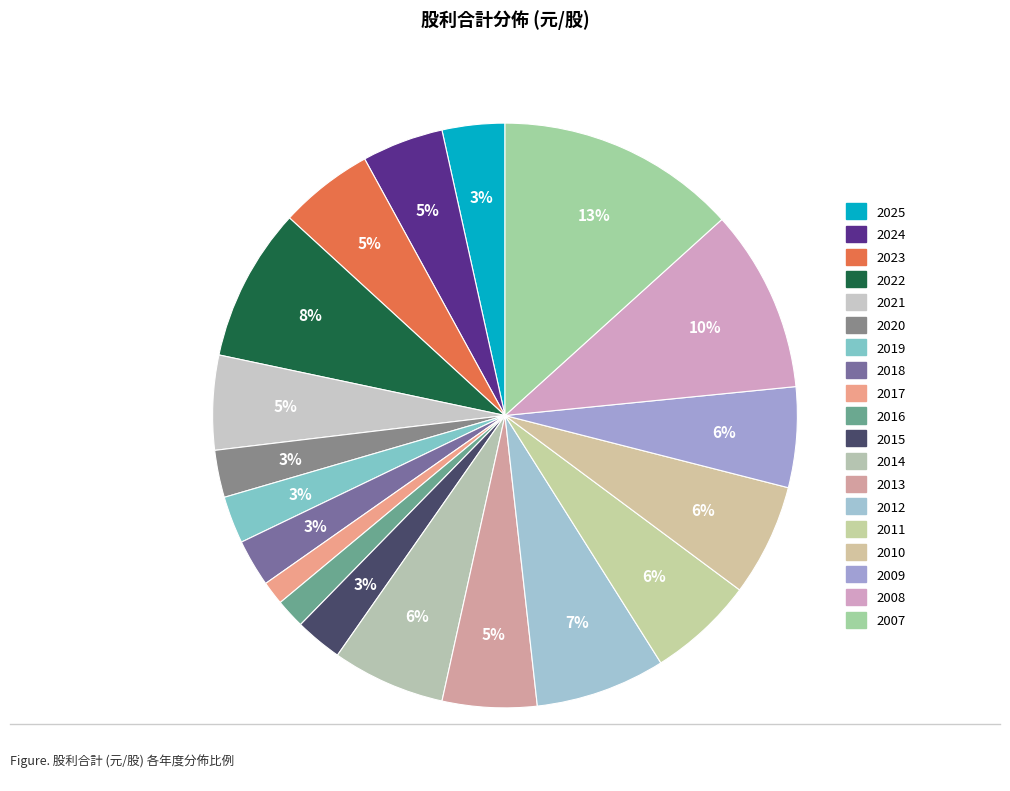

How many slices are in this pie chart?

19